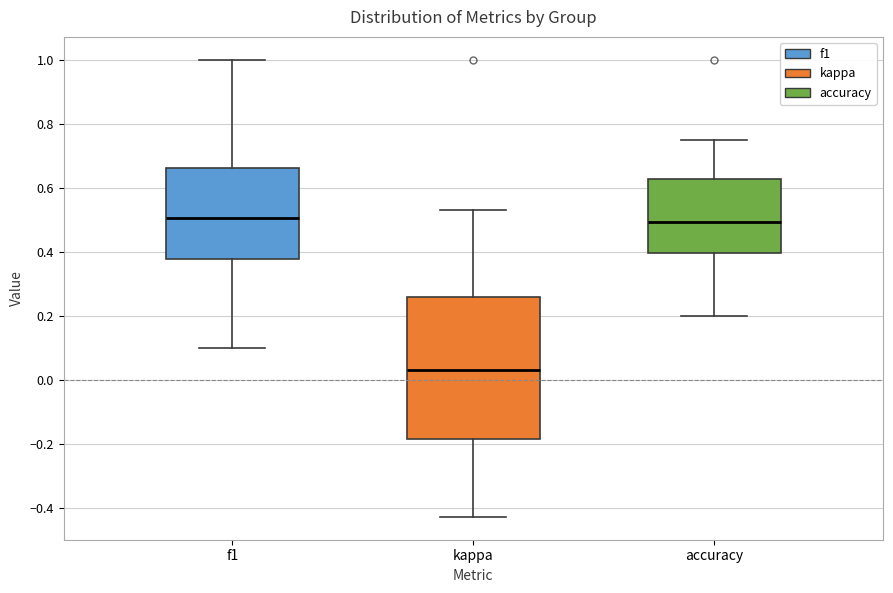

Which box's median line is the lowest?

kappa